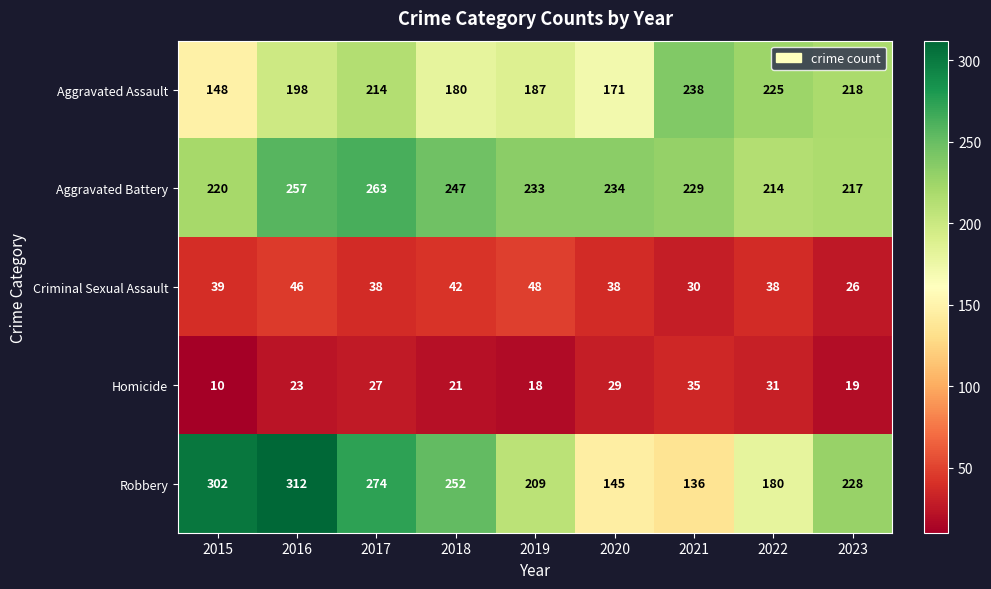

Is it true that Criminal Sexual Assault equals 8 at 2017?

False